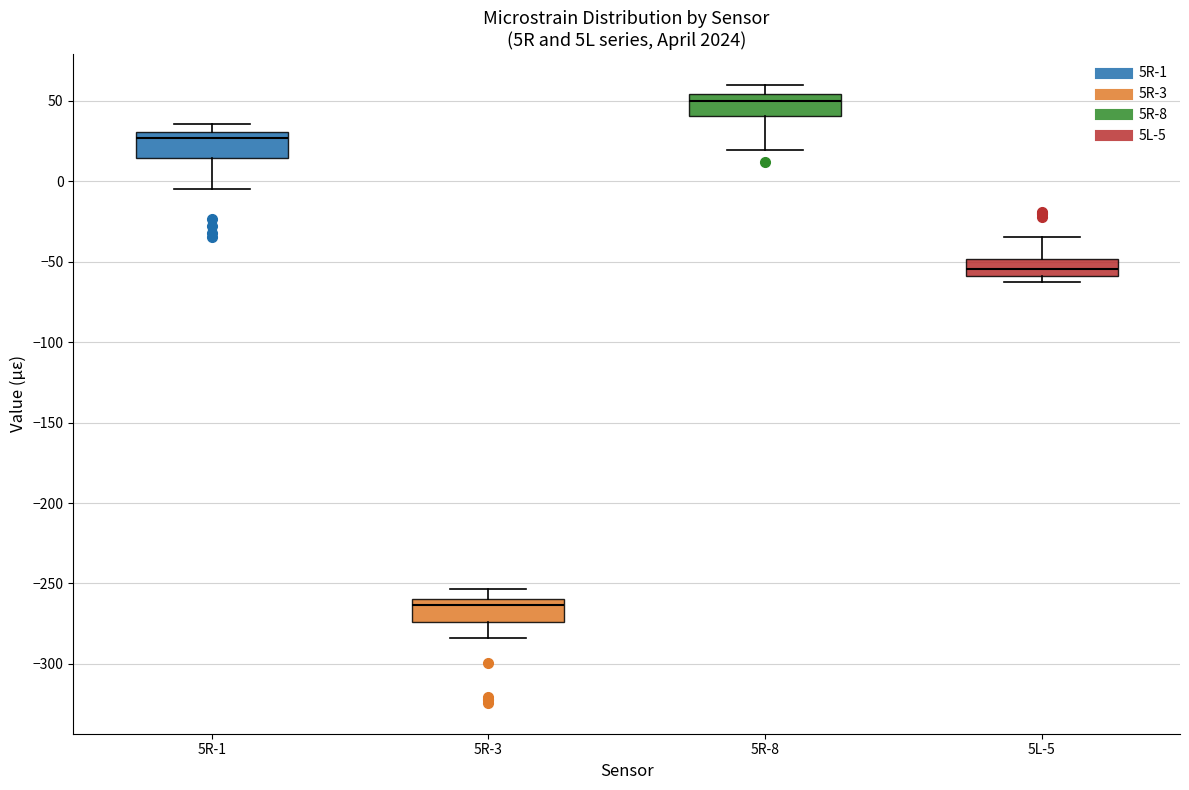

Reading left to right, transcribe this box plot: for each box, give where its median line is, the range the box spans, and where its two whiskers end, as read against the y-axis. The values are not printed on the chart, so give them approximately, as read against the axis.

5R-1: median 25, box 15 to 30, whiskers -5 to 35
5R-3: median -265, box -275 to -260, whiskers -285 to -255
5R-8: median 50, box 40 to 55, whiskers 20 to 60
5L-5: median -55, box -60 to -50, whiskers -60 (just below the box's lower edge) to -35